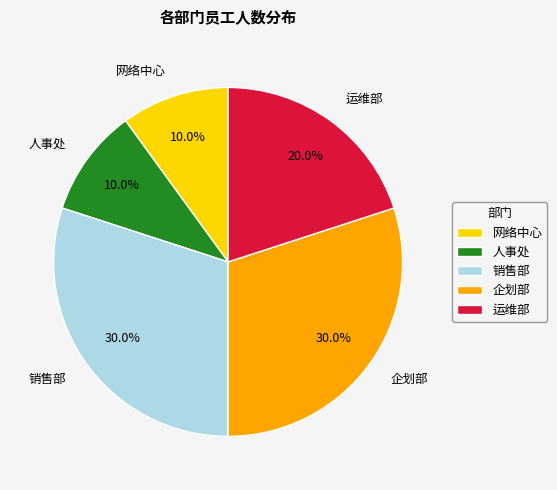

What is the total percentage of 运维部 and 企划部?

50.0%